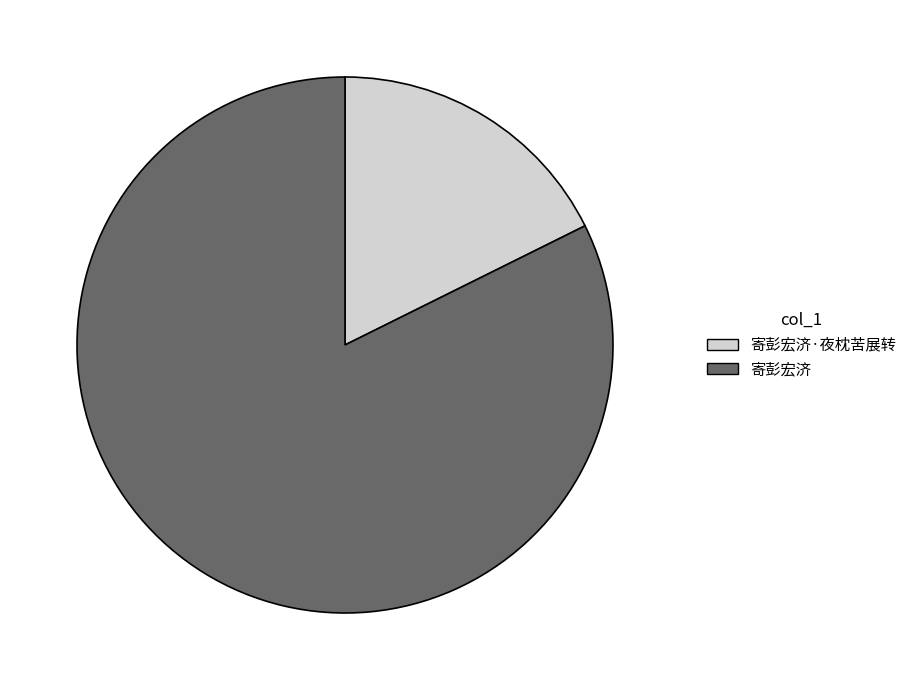

Do 寄彭宏济 and 寄彭宏济·夜枕苦展转 together represent more than half of the pie?

Yes